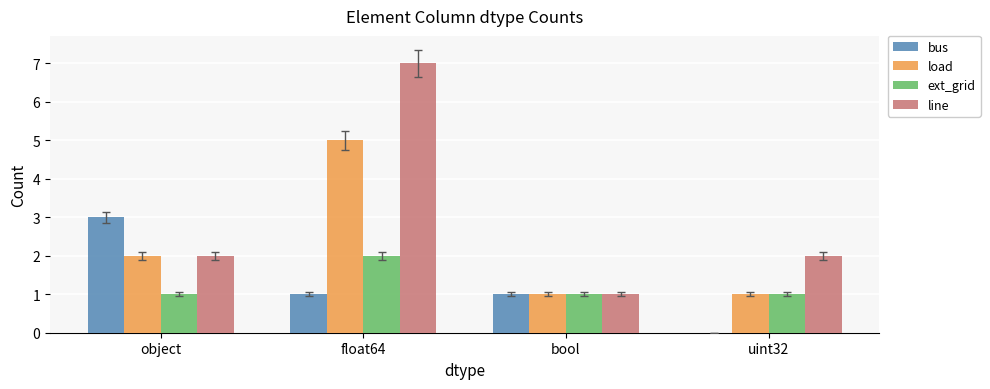

At which category is the sum across all series the highest?

float64